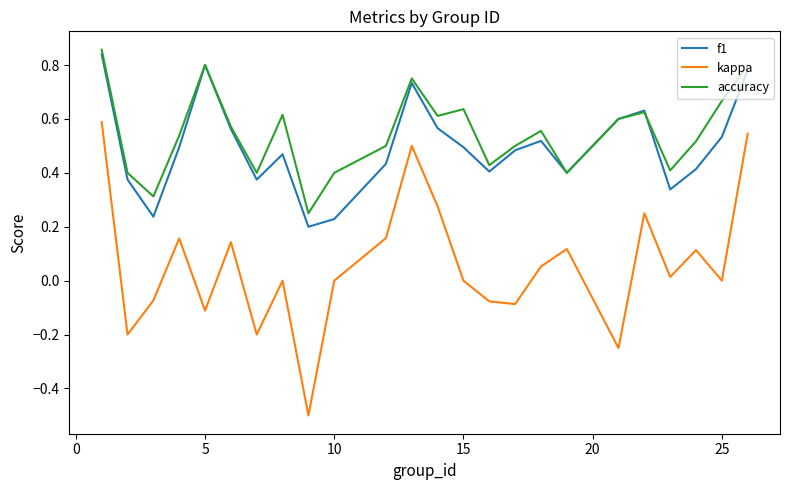

How many lines are shown in the chart?

3